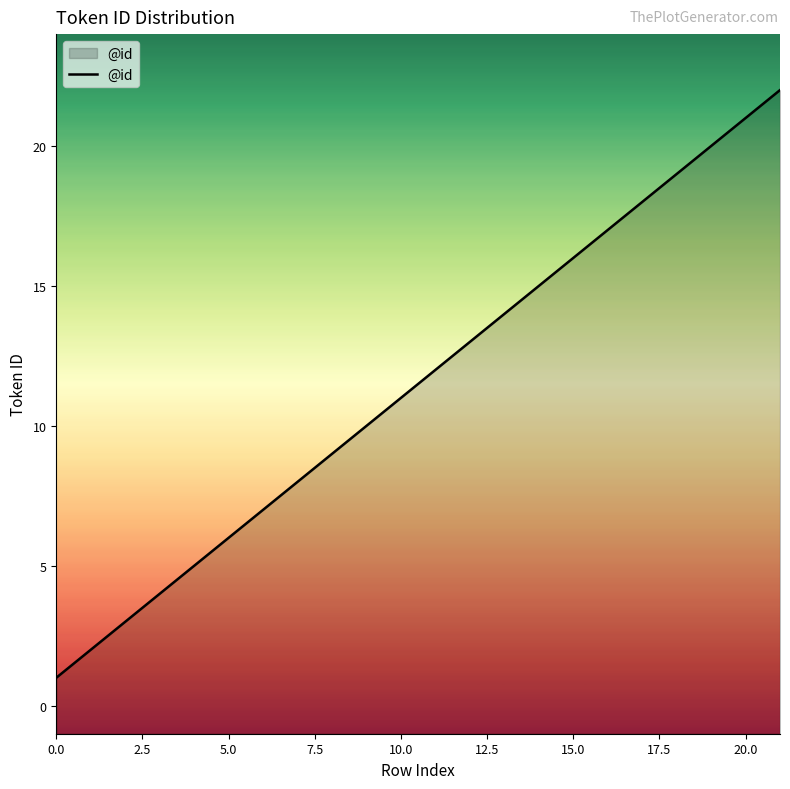

What is the change in value from 5.0 to 20.0?

+15